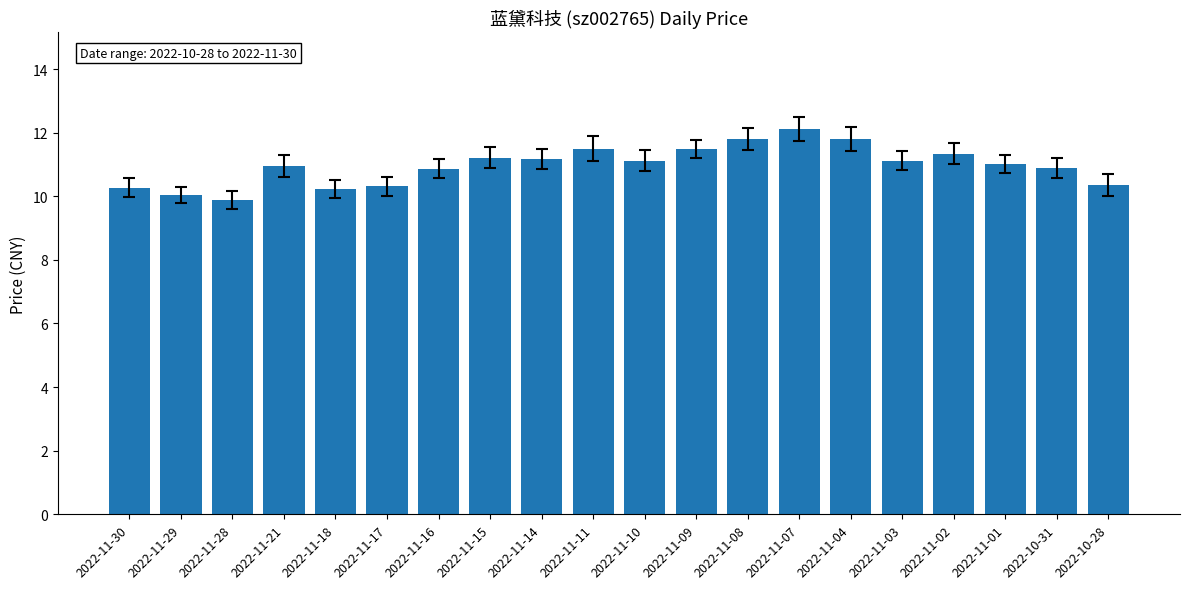

Read the value at 2022-11-16.

10.9